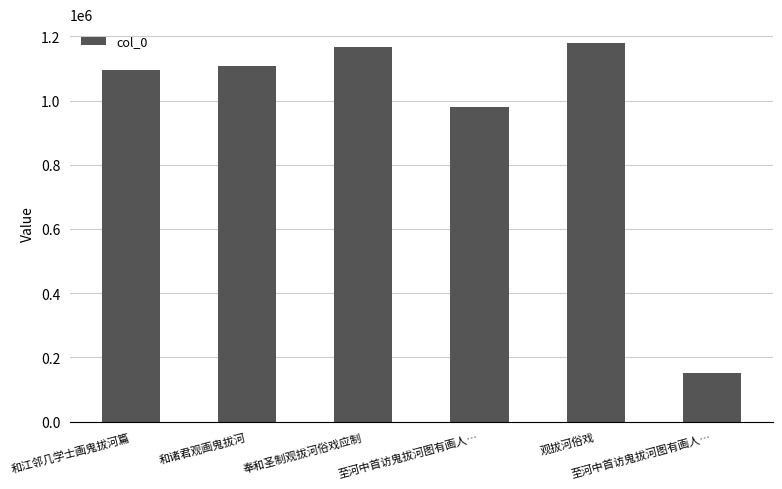

What is the difference between the maximum and minimum values?

1028785